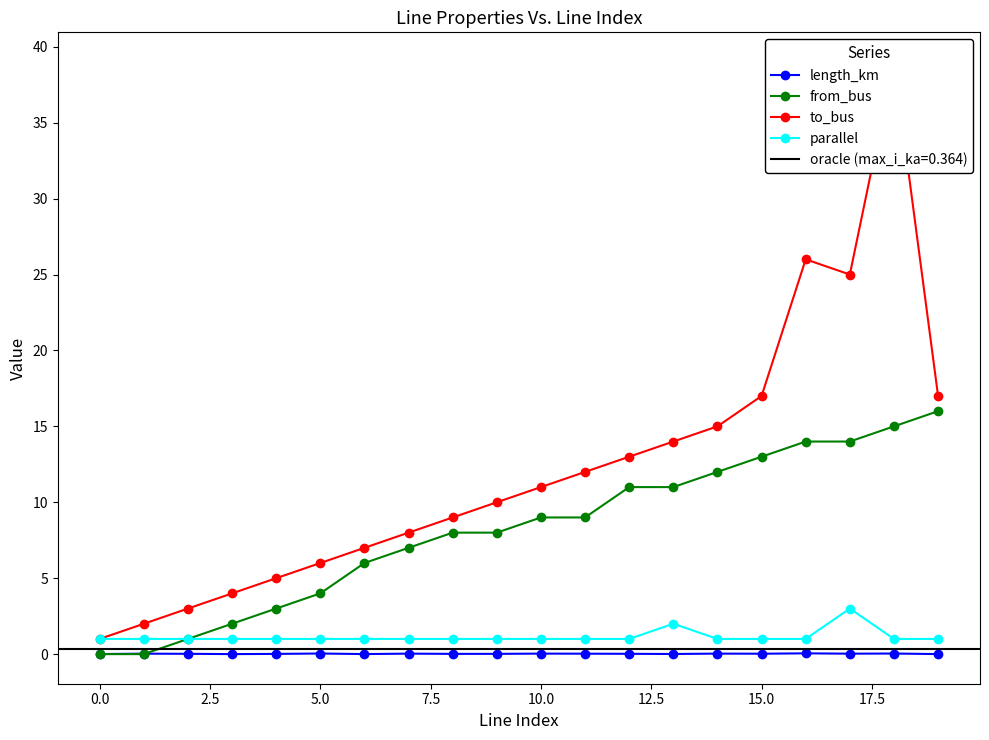

Reading left to right, transcribe all the data shown in this chart.

length_km: 0.0	0.0	0.0	0.0	0.0	0.0	0.0	0.0	0.0	0.0	0.0	0.0	0.0	0.0	0.0	0.0	0.1	0.0	0.0	0.0
from_bus: 0.0	0.0	1.0	2.0	3.0	4.0	6.0	7.0	8.0	8.0	9.0	9.0	11.0	11.0	12.0	13.0	14.0	14.0	15.0	16.0
to_bus: 1.0	2.0	3.0	4.0	5.0	6.0	7.0	8.0	9.0	10.0	11.0	12.0	13.0	14.0	15.0	17.0	26.0	25.0	39.0	17.0
parallel: 1.0	1.0	1.0	1.0	1.0	1.0	1.0	1.0	1.0	1.0	1.0	1.0	1.0	2.0	1.0	1.0	1.0	3.0	1.0	1.0